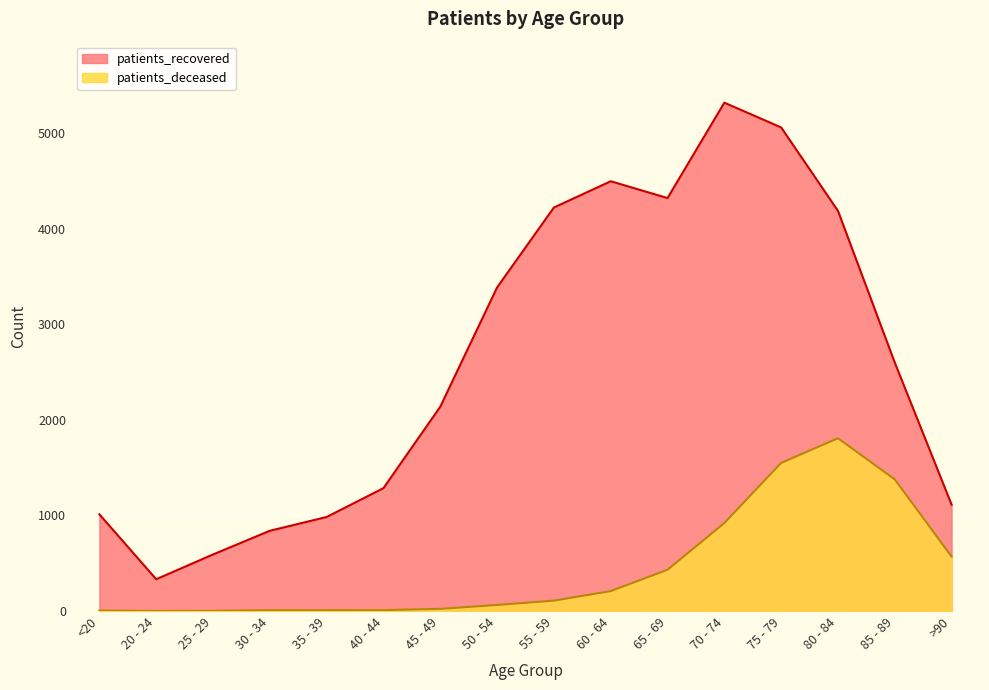

Does the chart display data point markers on the line(s)?

No